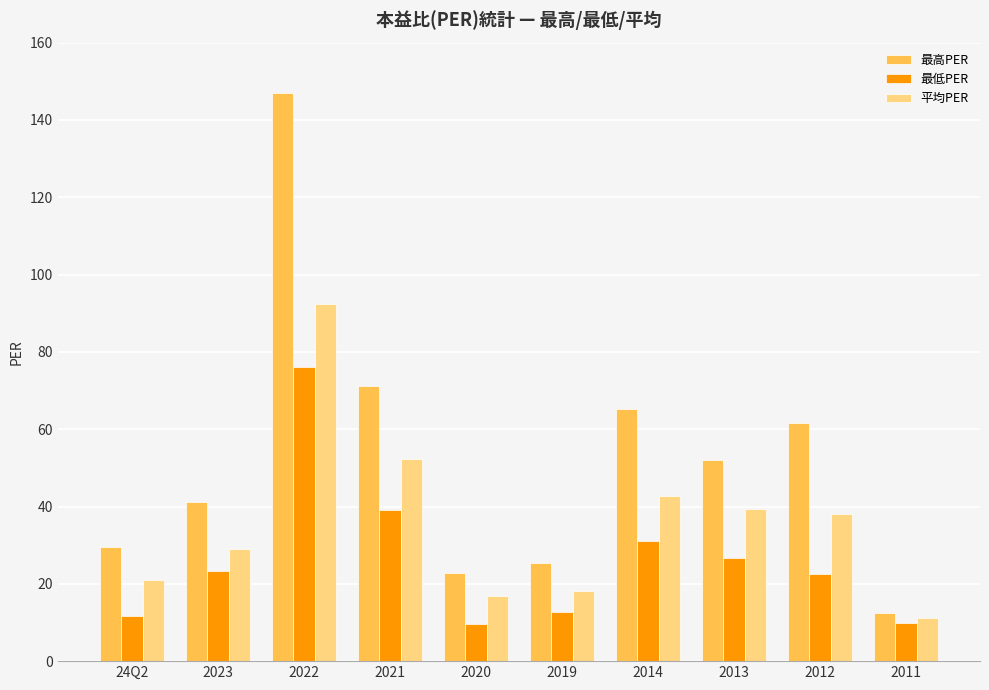

List the series in order of their overall mean, highest first.

最高PER, 平均PER, 最低PER